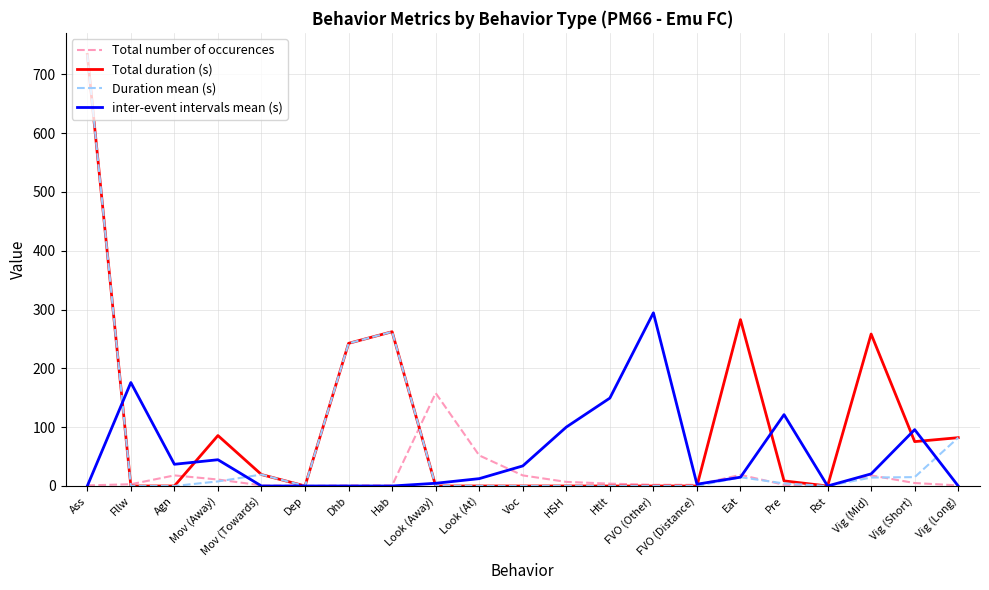

What is the maximum value shown in the chart?

733.9